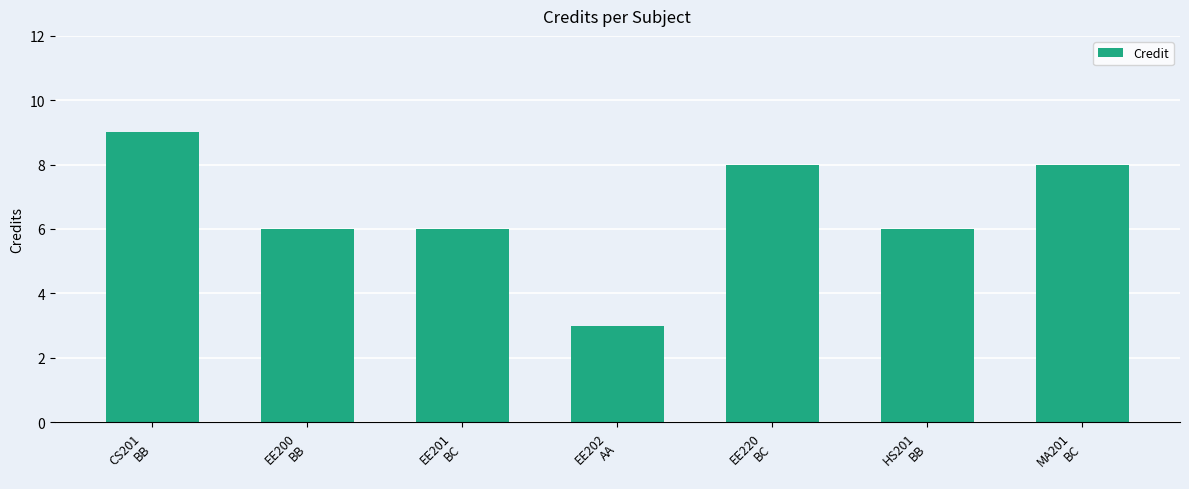

True or false: the data shows 6 at EE200
BB.

True